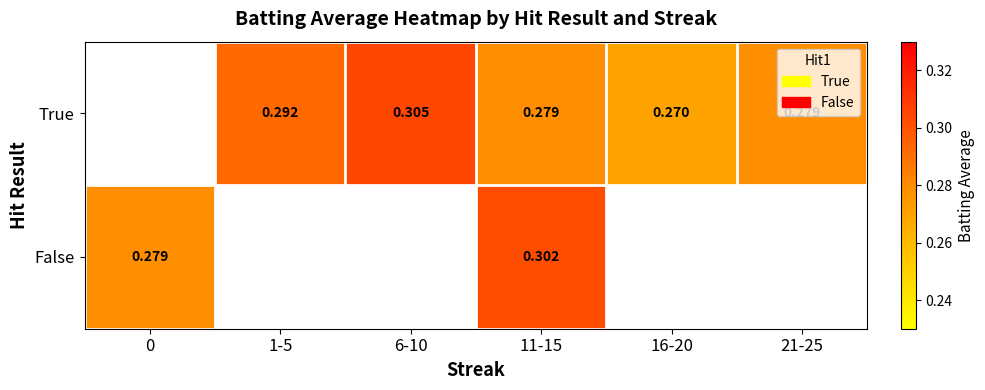

Rank the series at 11-15 from lowest to highest value.

True, False